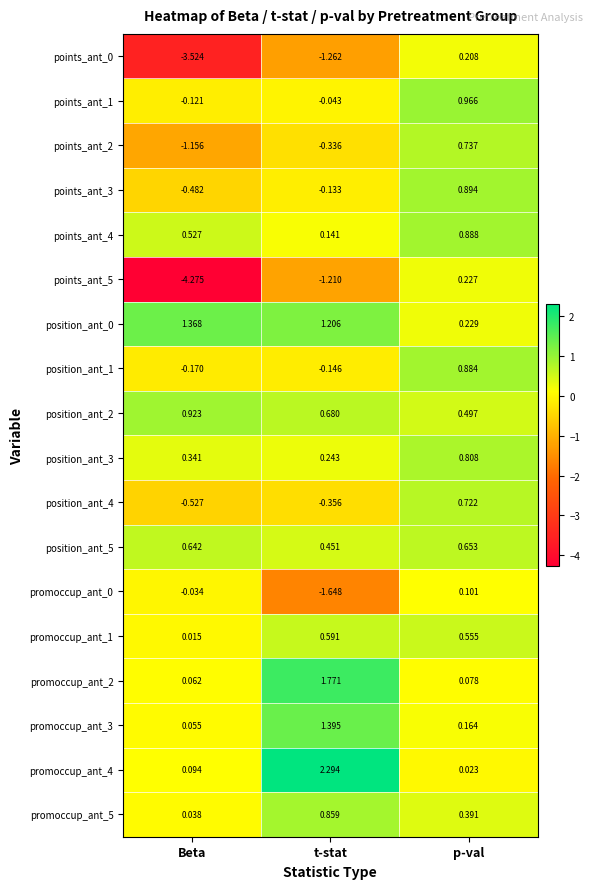

At which label is promoccup_ant_1 closest to 0?

Beta